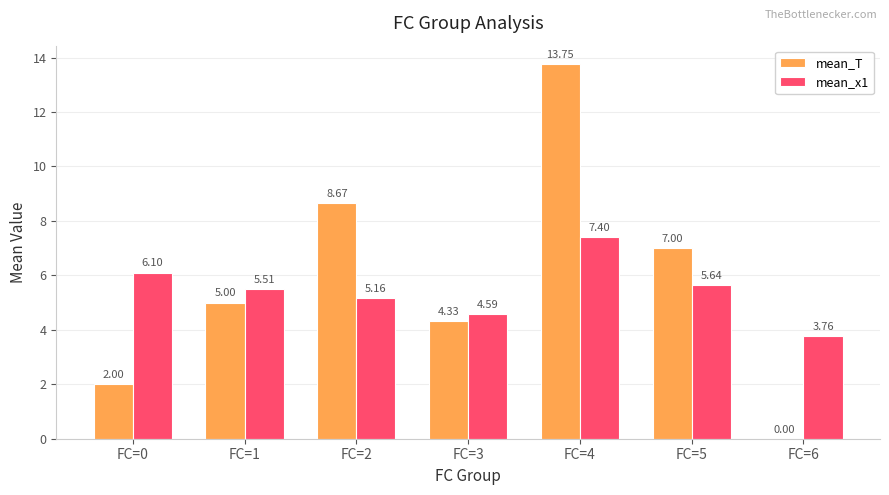

Which series has the largest total across all categories?

mean_T